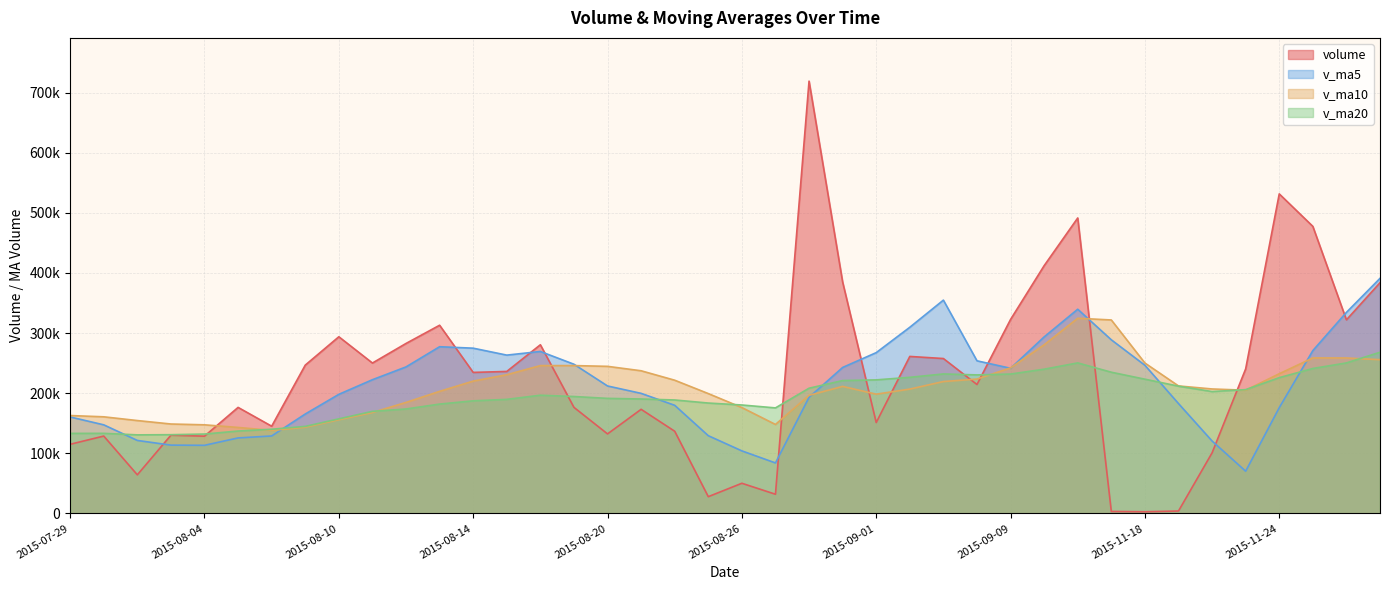

What is the maximum value for v_ma10?

324710.9